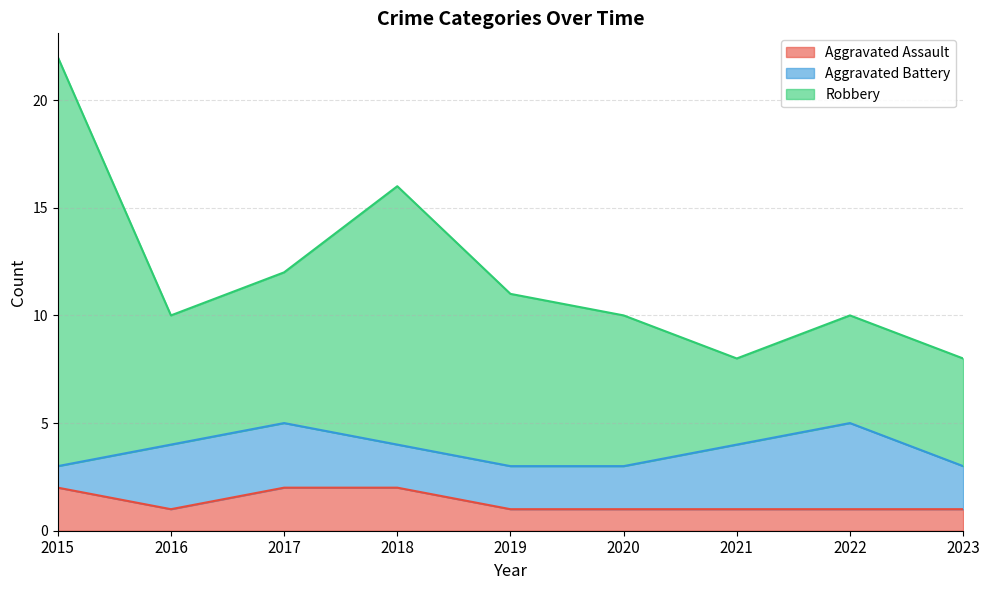

The Aggravated Assault series shows 2 at 2015. True or false?

True